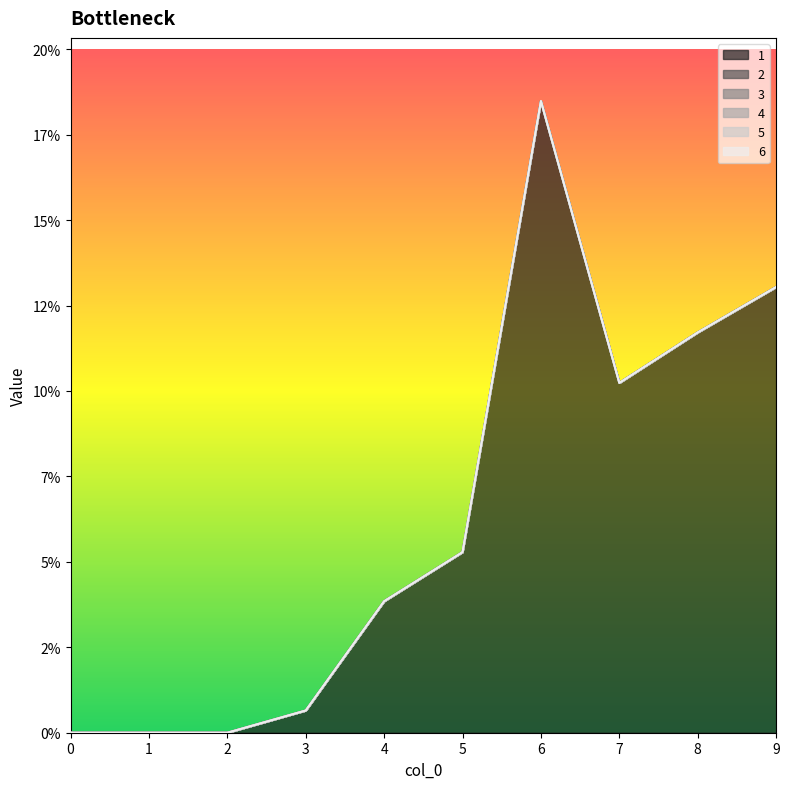

How many lines are shown in the chart?

6